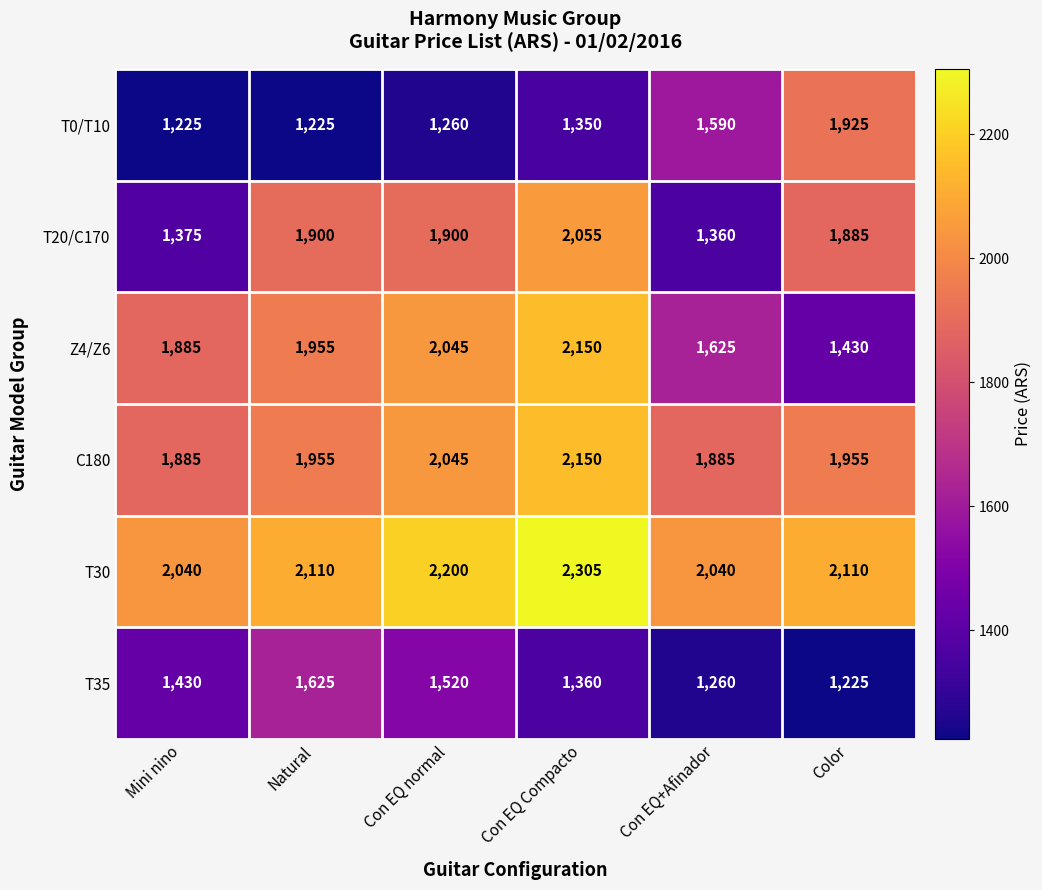

Which category has the highest value in the T0/T10 series?

Color